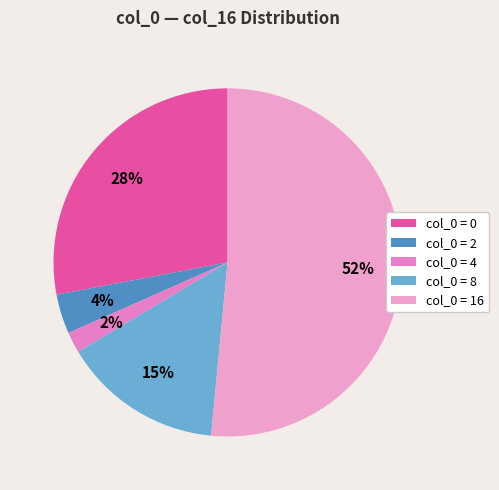

How many segments does this pie chart have?

5